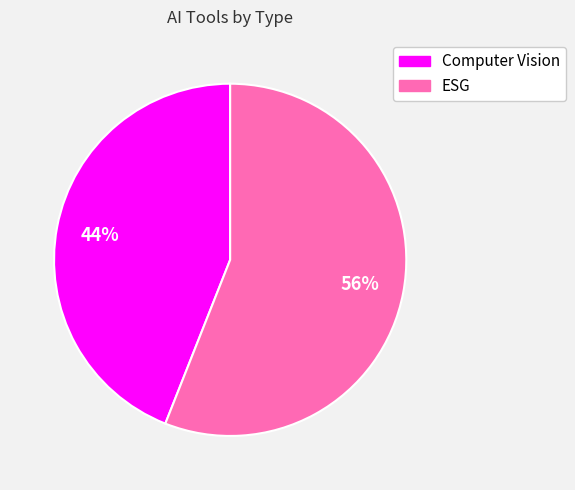

What is the ratio of the value at ESG to the value at Computer Vision?

1.3